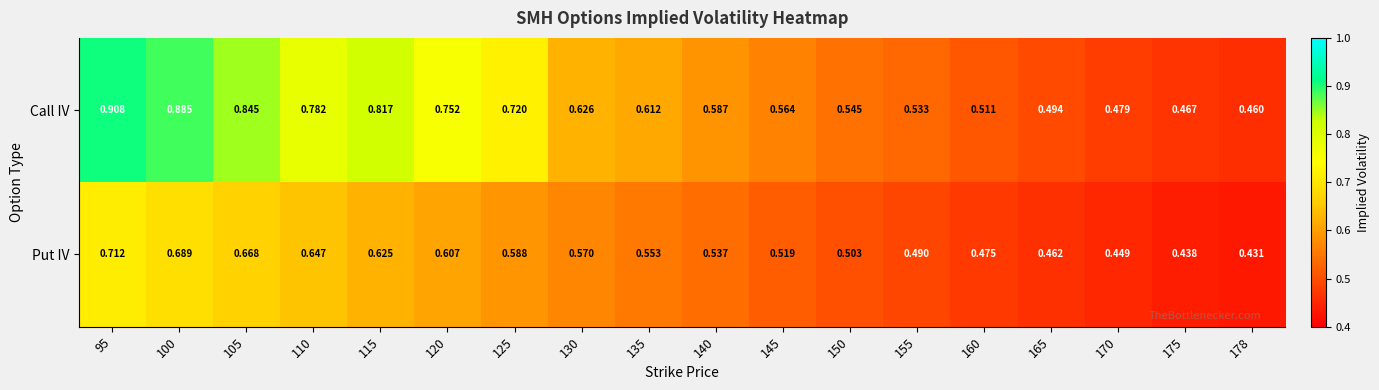

Which label corresponds to the largest value in the chart?

95